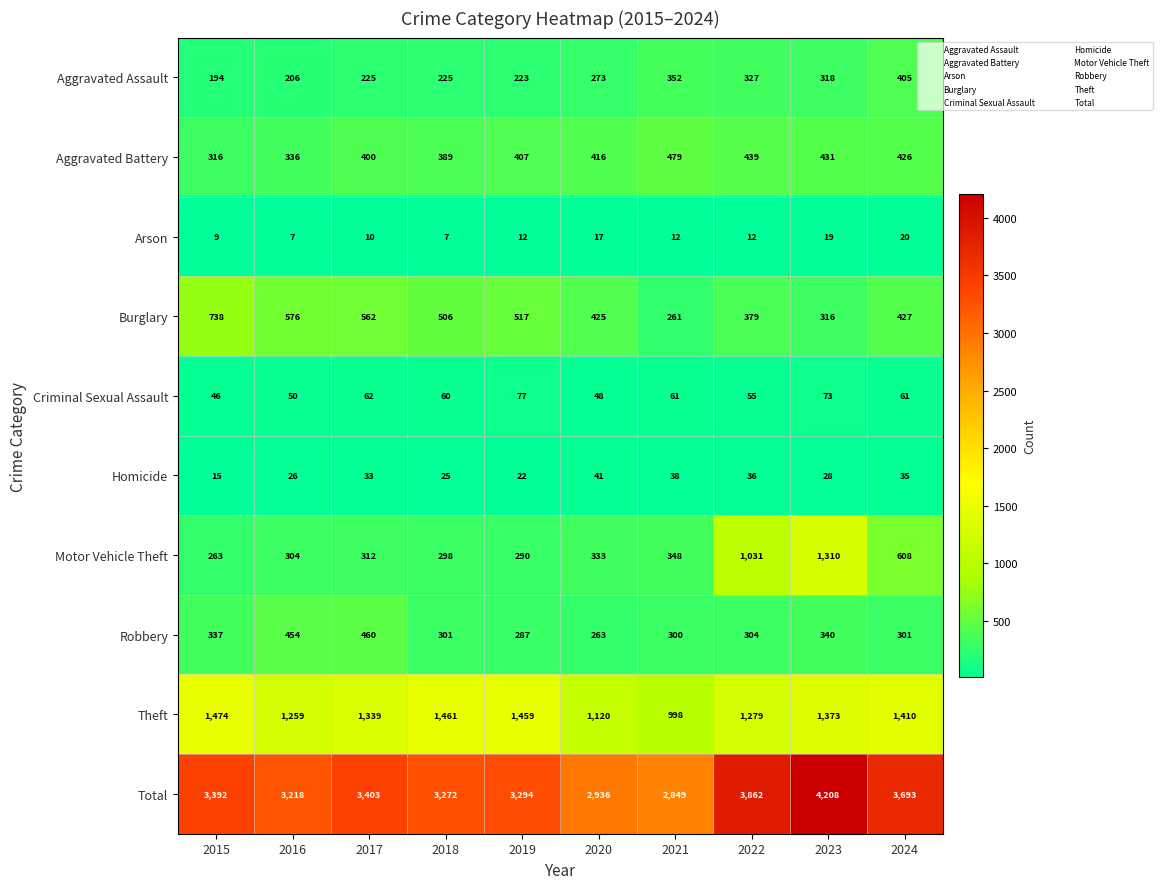

How many categories are shown in the chart?

10